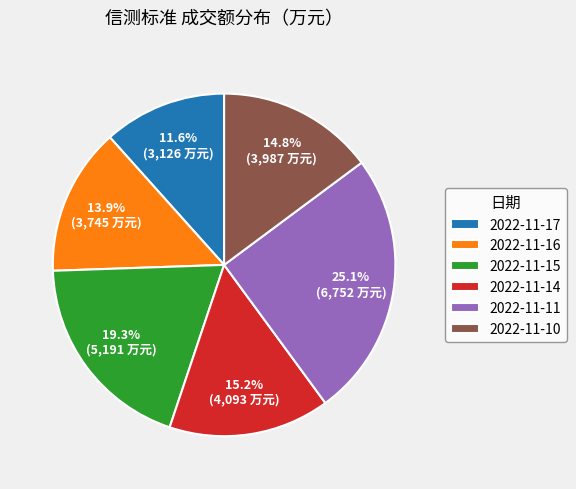

Combined, do 2022-11-10 and 2022-11-11 account for over 50%?

No